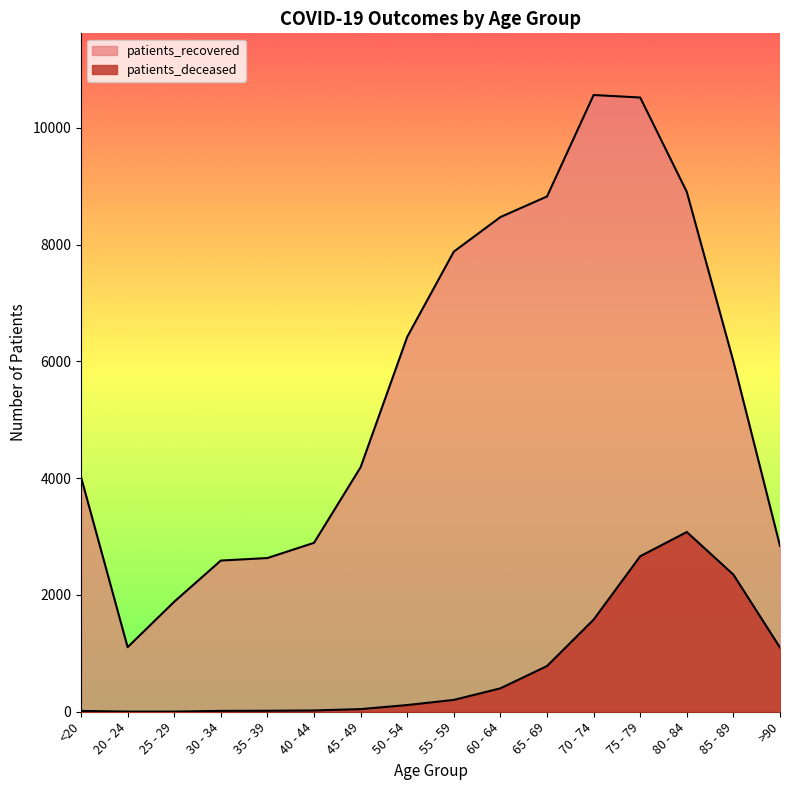

Reading left to right, list all the values displayed in this chart.

patients_deceased: 14	3	3	15	17	22	45	115	203	401	783	1578	2664	3079	2349	1100
patients_recovered: 4020	1106	1885	2590	2633	2894	4189	6422	7882	8474	8827	10565	10522	8905	6001	2840